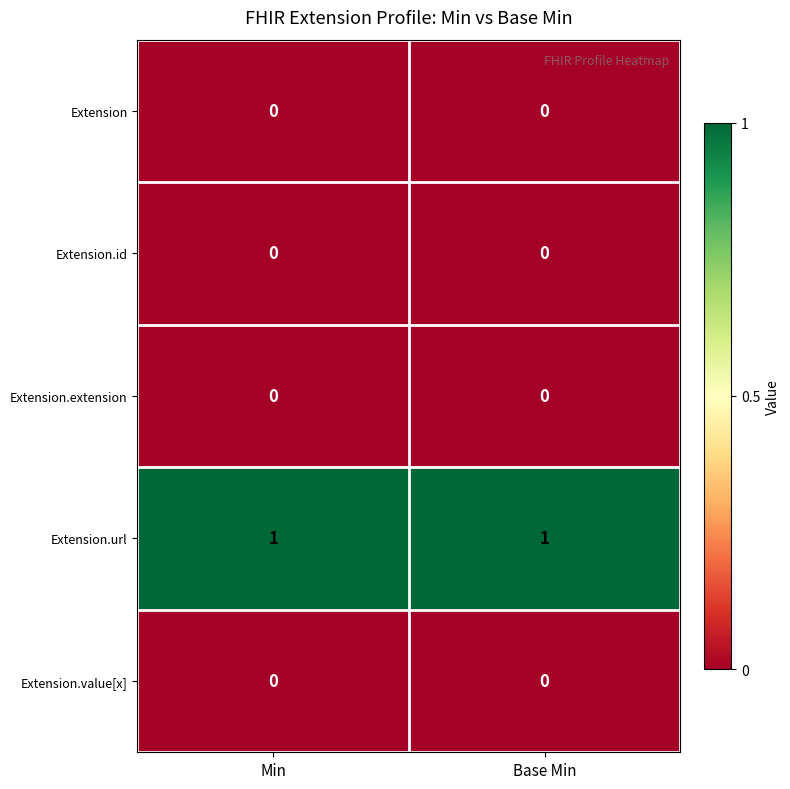

At how many categories does at least one series exceed 0?

2